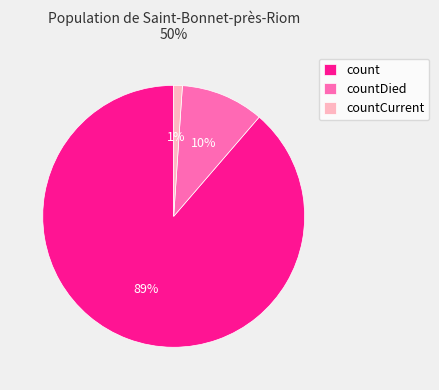

What percentage is the count slice, to the nearest percent?

89%